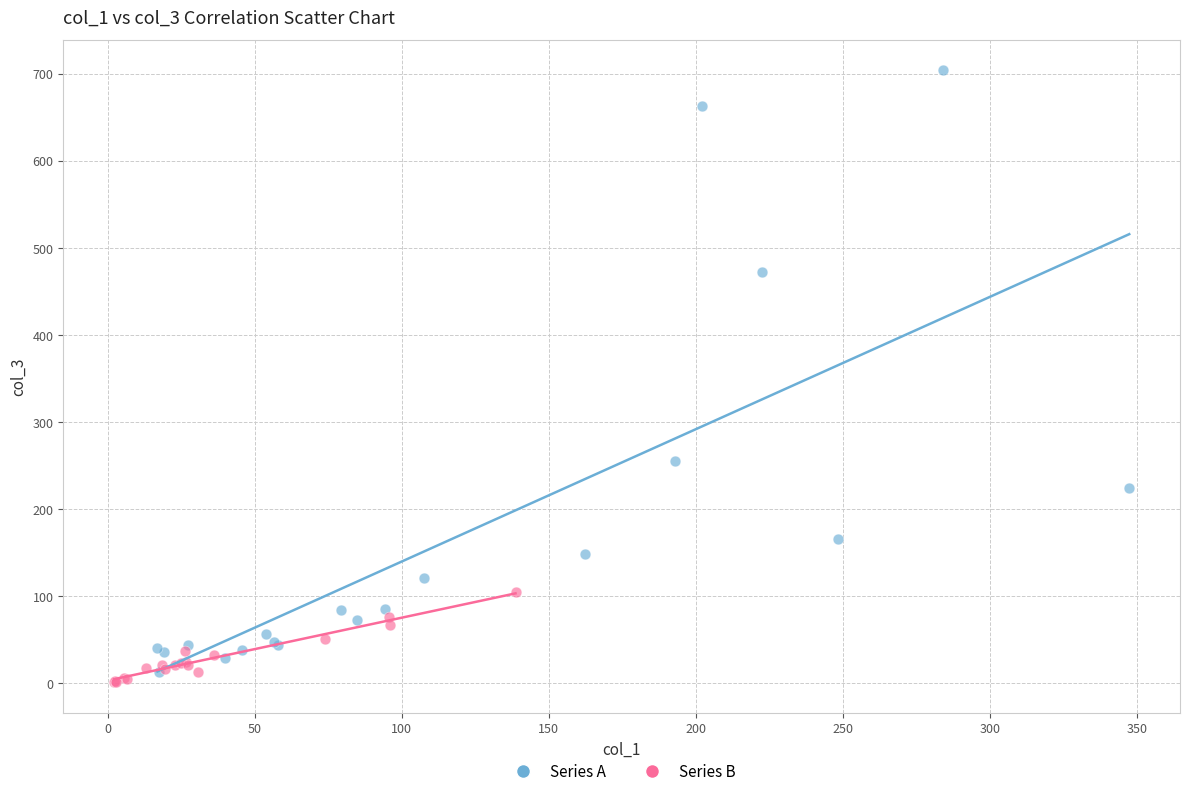

Which series has the largest Y range (max minus min)?

Series A